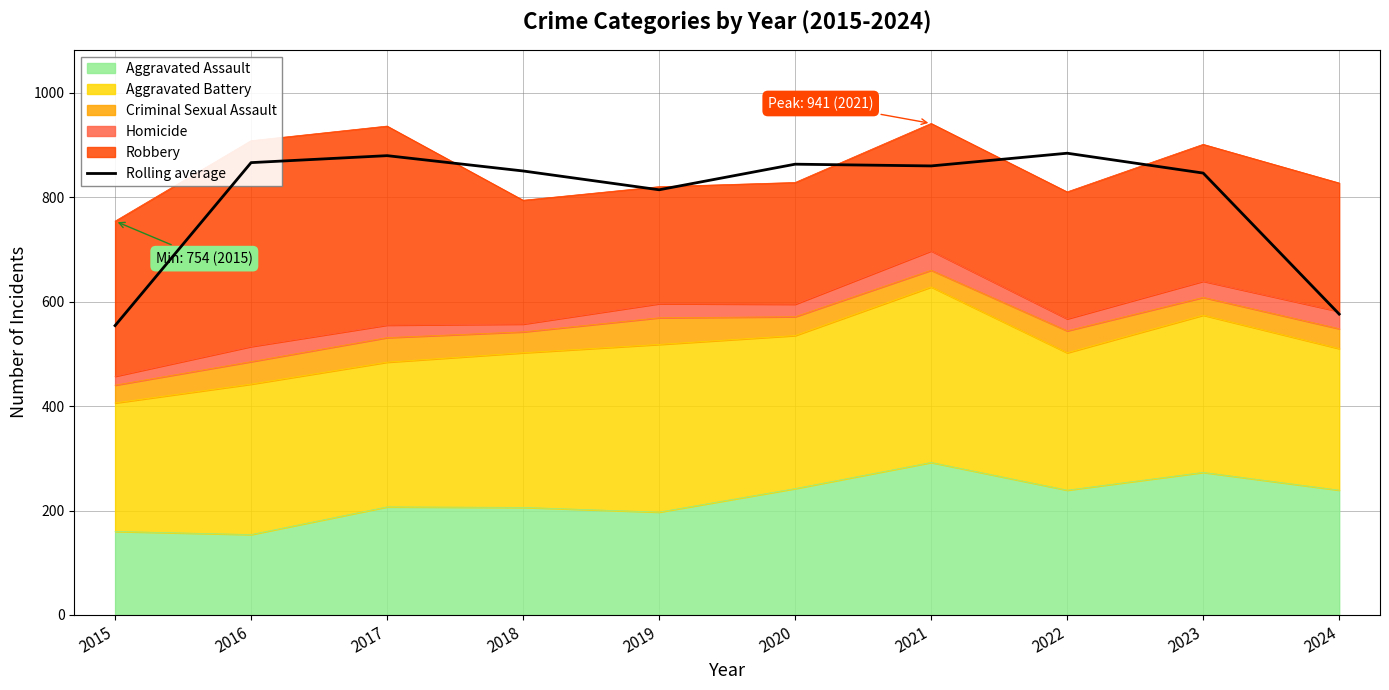

Reading left to right, list all the values displayed in this chart.

2015=554.0	2016=866.0	2017=879.3	2018=850.0	2019=814.0	2020=863.0	2021=859.7	2022=884.0	2023=846.0	2024=576.0